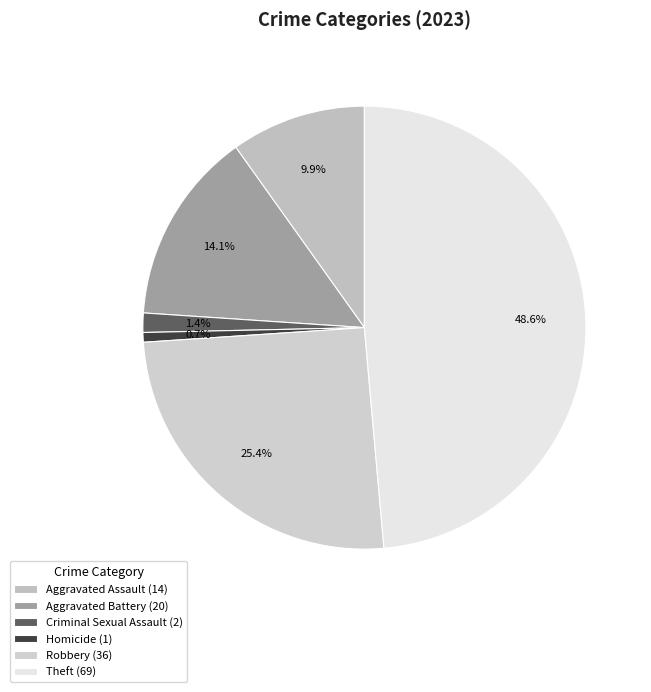

Count the number of slices in the pie.

6